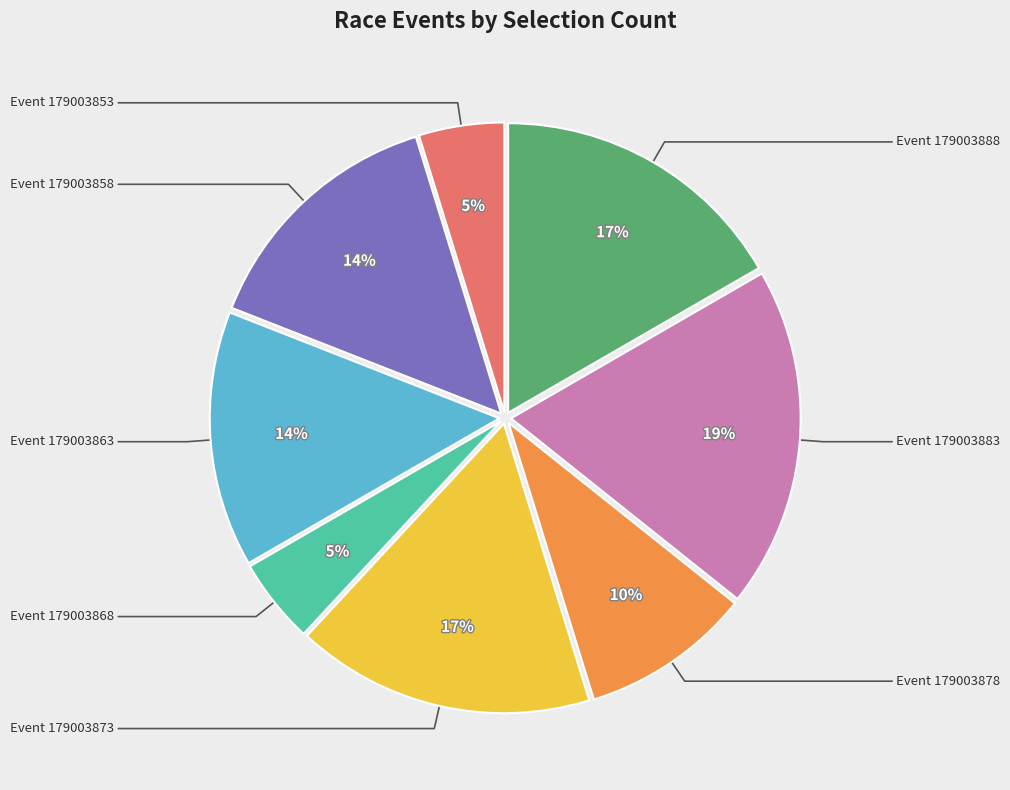

Is there a majority slice in this chart?

No